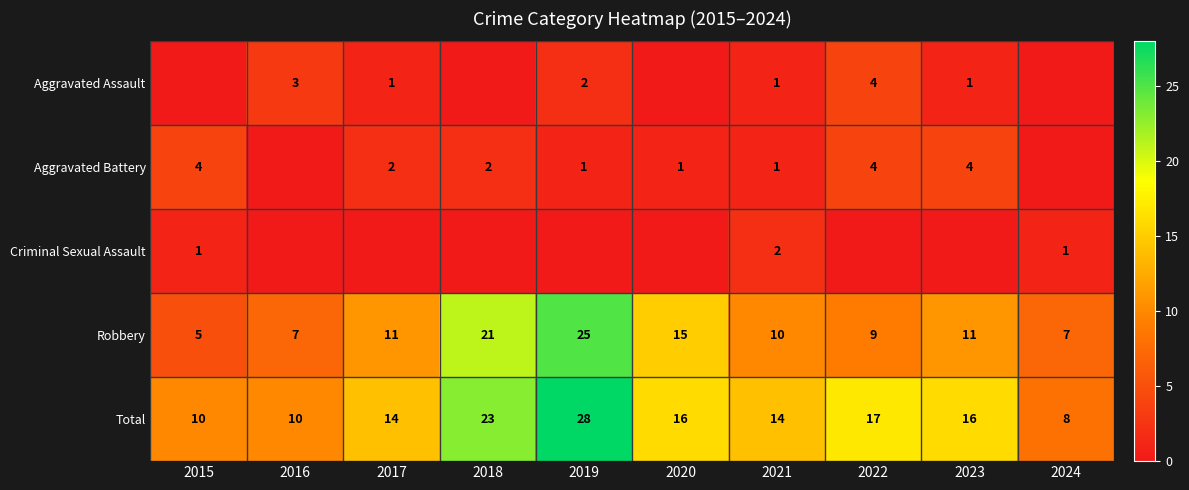

The value of Total at 2020 is 16. True or false?

True